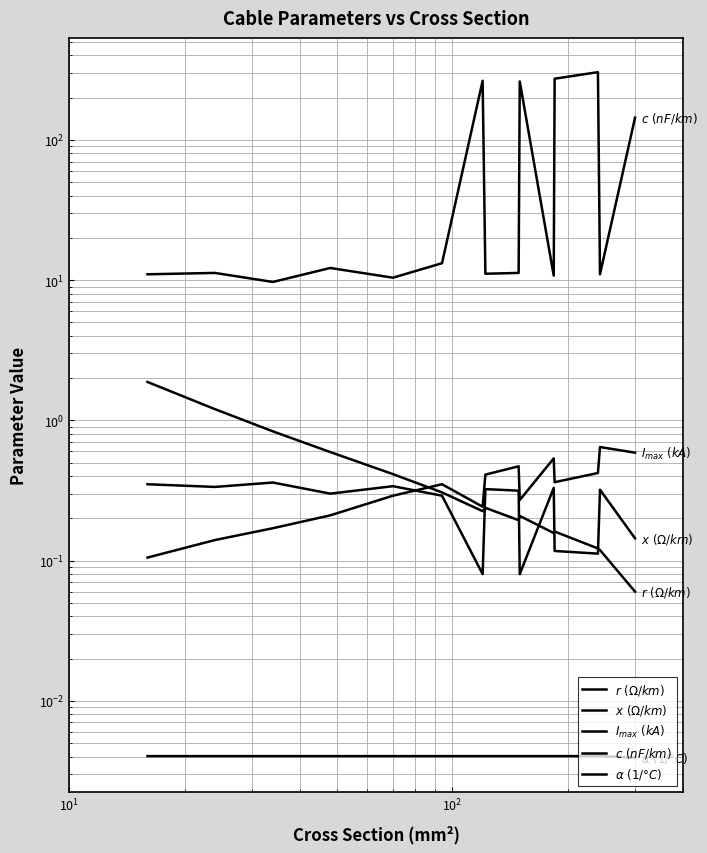

Reading left to right, transcribe all the data shown in this chart.

$r\ (\Omega/km)$: 1.9	1.2	0.8	0.6	0.4	0.3	0.2	0.2	0.2	0.2	0.2	0.2	0.1	0.1	0.1
$x\ (\Omega/km)$: 0.3	0.3	0.4	0.3	0.3	0.3	0.1	0.3	0.3	0.1	0.3	0.1	0.1	0.3	0.1
$I_{max}\ (kA)$: 0.1	0.1	0.2	0.2	0.3	0.3	0.2	0.4	0.5	0.3	0.5	0.4	0.4	0.6	0.6
$c\ (nF/km)$: 11.0	11.2	9.7	12.2	10.4	13.2	264.0	11.1	11.2	261.0	10.8	273.0	304.0	11.0	144.0
$\alpha\ (1/°C)$: 0.0	0.0	0.0	0.0	0.0	0.0	0.0	0.0	0.0	0.0	0.0	0.0	0.0	0.0	0.0